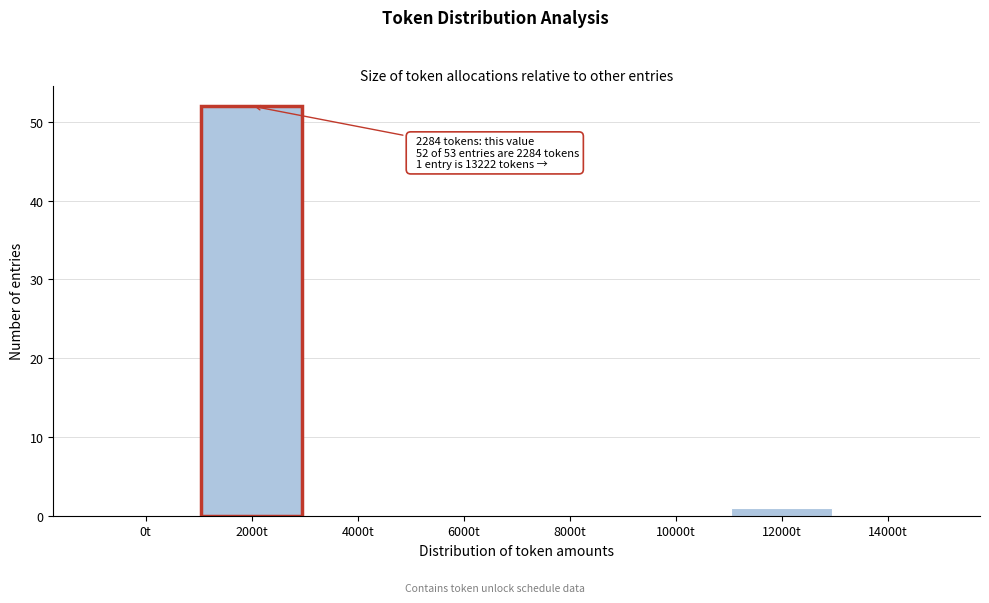

Reading right to left, list all the values displayed in this chart.

14000t=0	12000t=1	10000t=0	8000t=0	6000t=0	4000t=0	2000t=52	0t=0